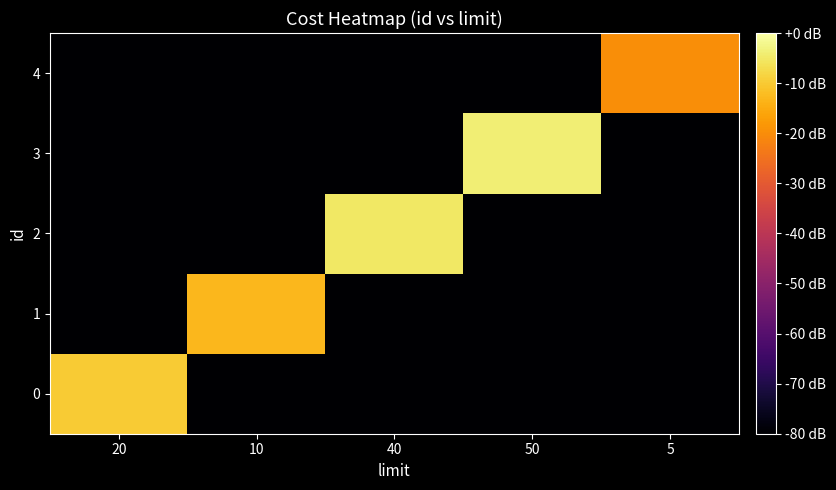

At which category does the chart reach its peak across all series?

50